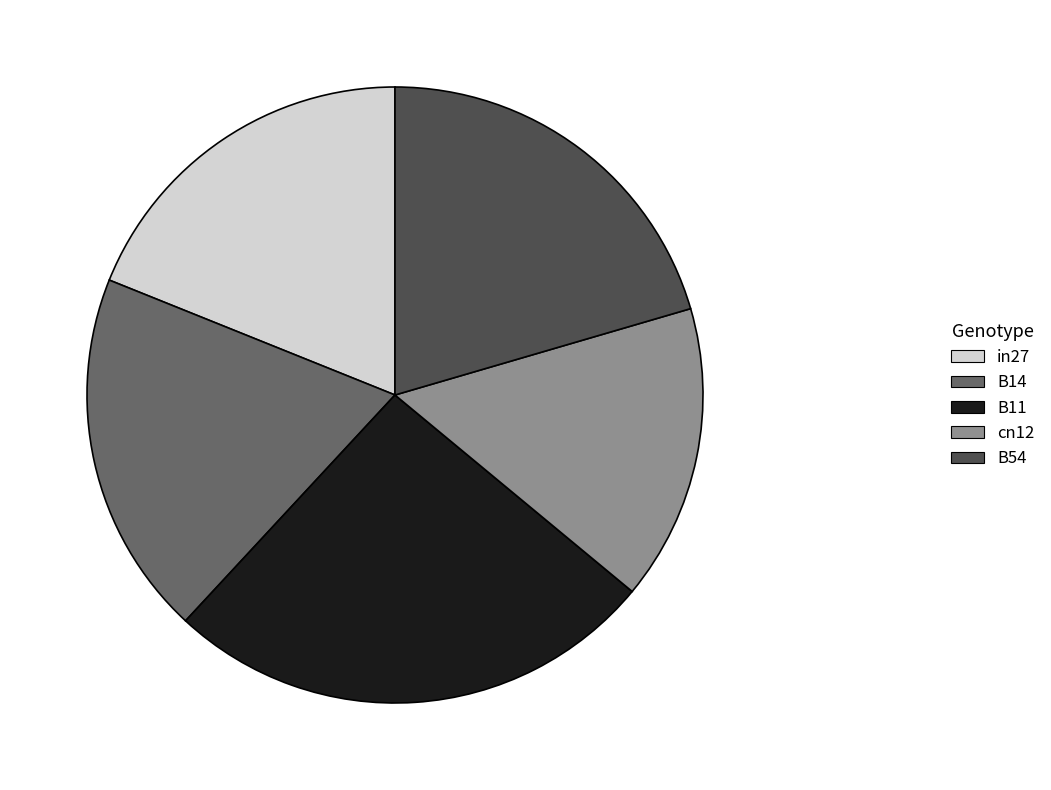

Is the sum of B11 and B54 greater than half?

No